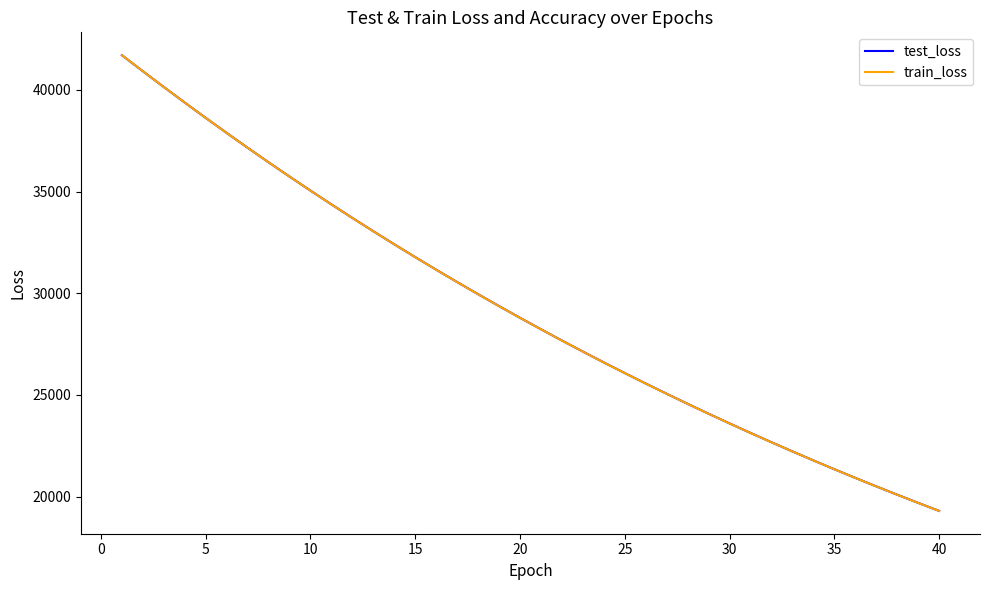

What is the highest value of the train_loss series?

41706.5